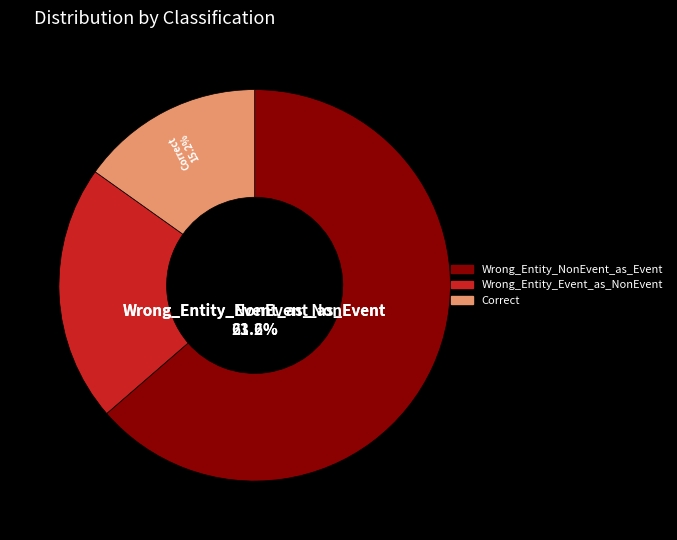

Which category has the smallest portion of the pie?

Correct